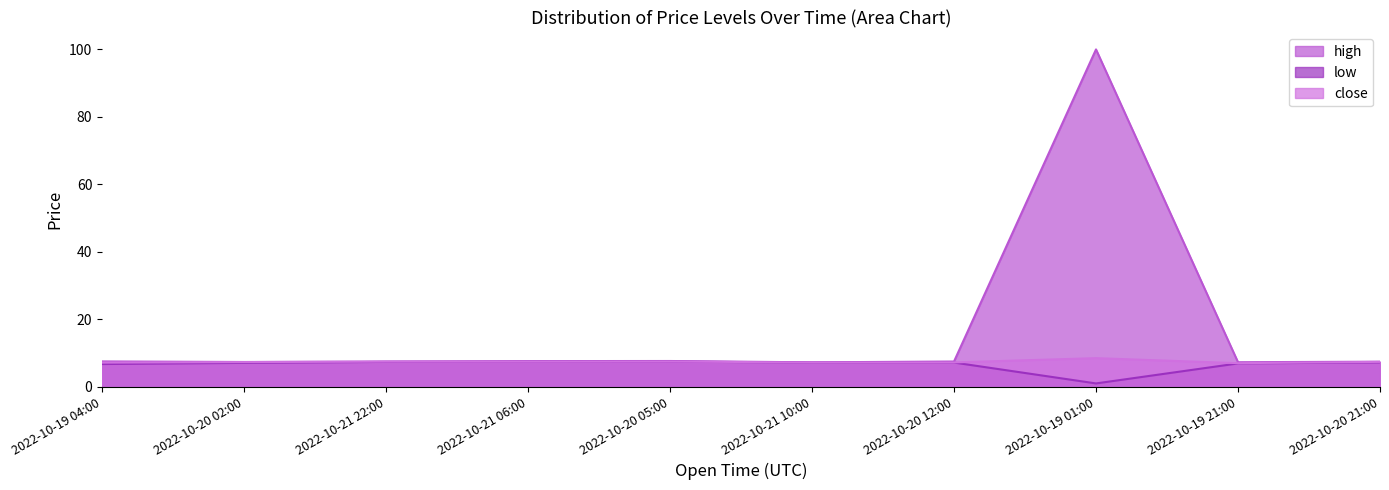

List the series in order of their peak value, lowest first.

low, close, high